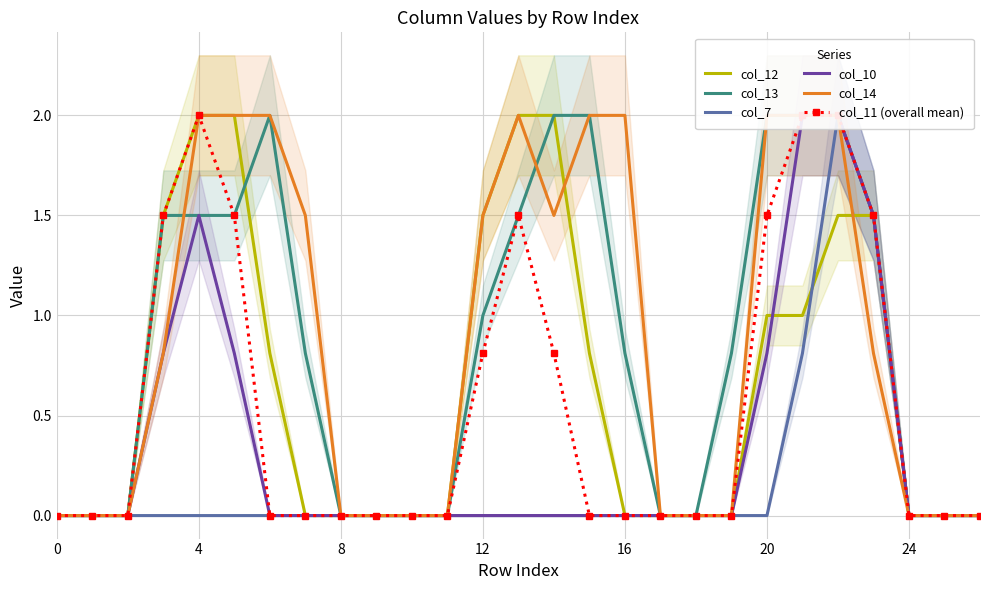

Where is col_10 nearest to the value 1?

12